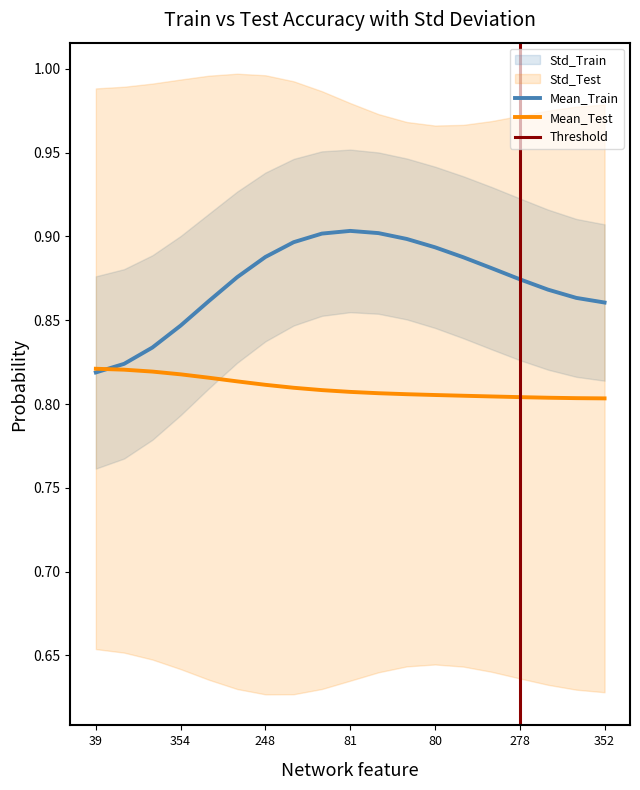

What is the maximum value for Std_Test?

0.2